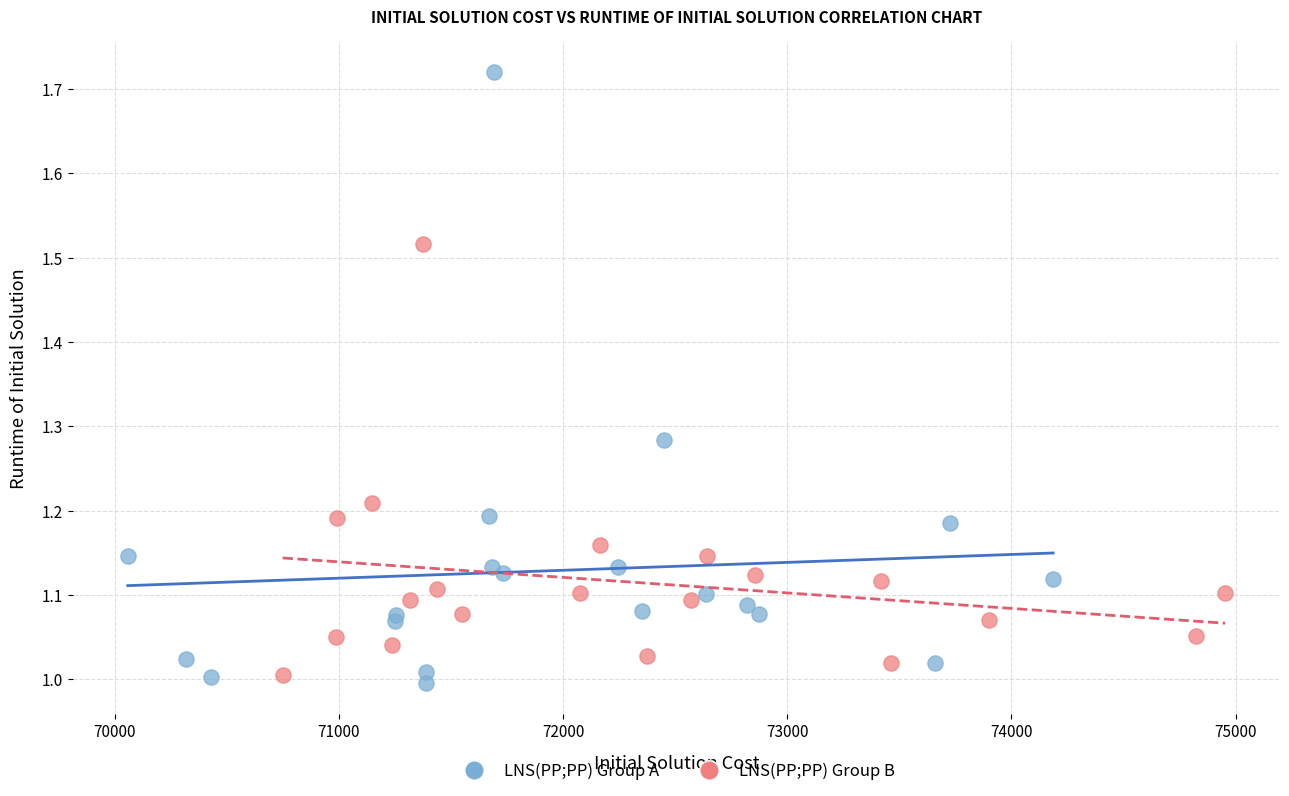

Which series reaches the maximum Y coordinate?

LNS(PP;PP) Group A